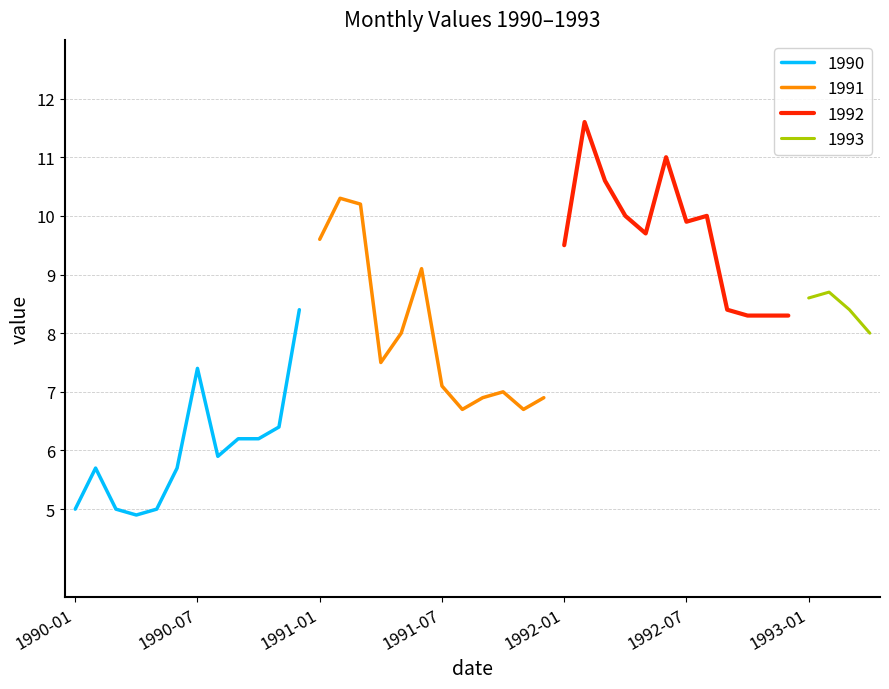

True or false: 1992 full and 1990 H2 cross at least once.

True